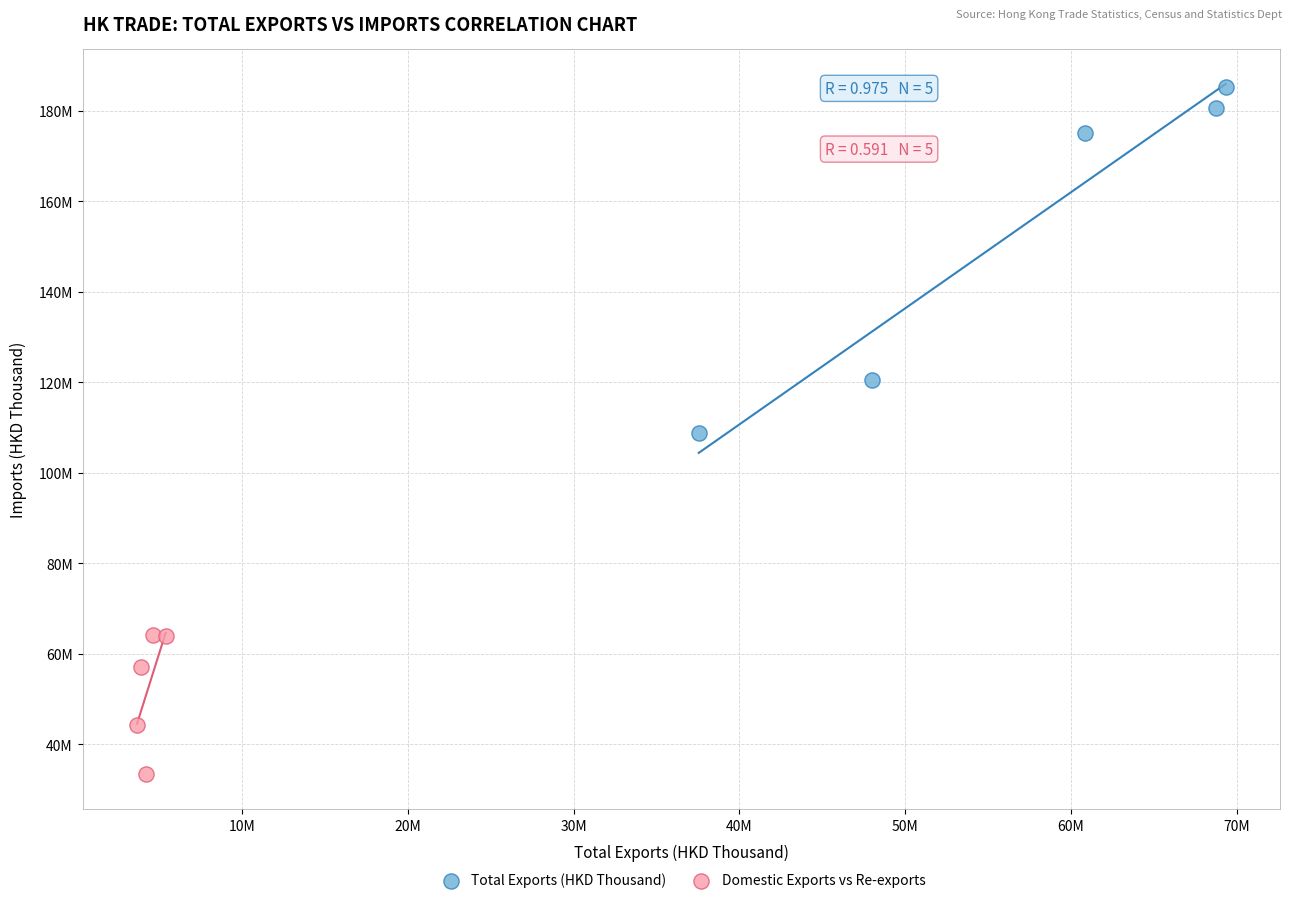

Which series contains the lowest Y value?

Domestic Exports vs Re-exports